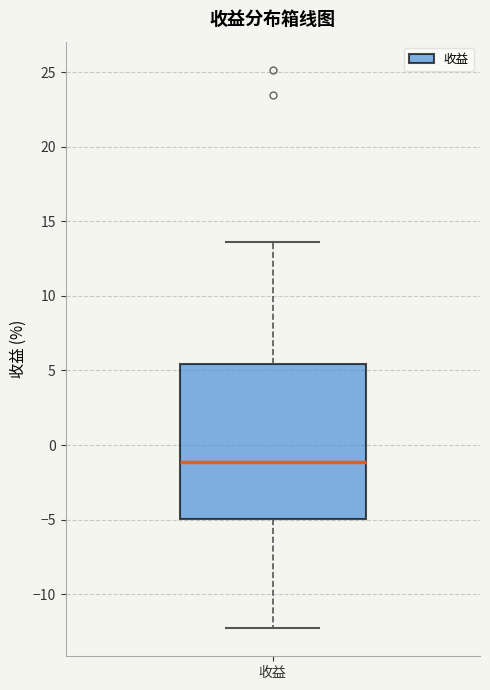

Where does the lower whisker of the box for 收益 end on the y-axis? The values are not printed on the chart, so give them approximately, as read against the axis.

-12.5